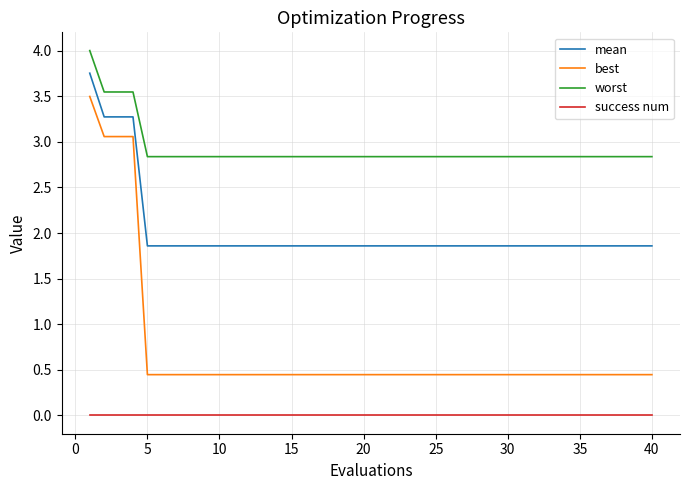

Which series has the largest total across all categories?

worst